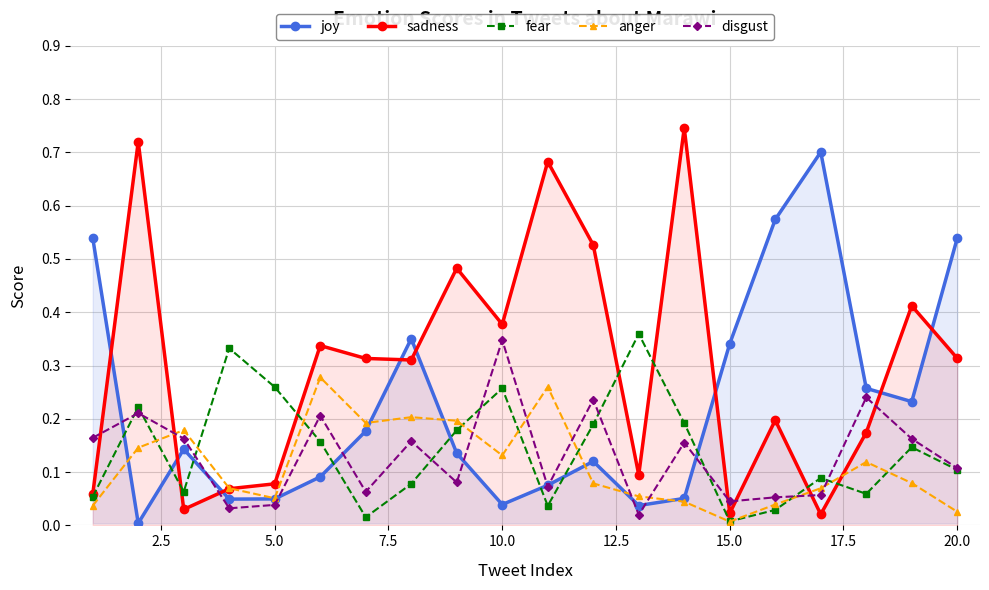

Does the chart have visible grid lines?

Yes